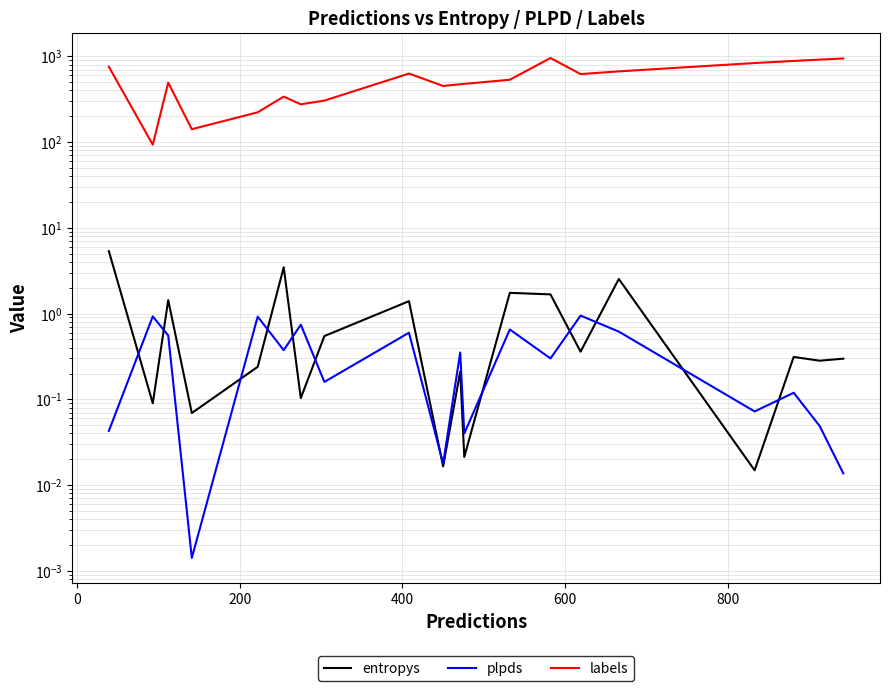

The plpds series shows 0.3 at 8. True or false?

False